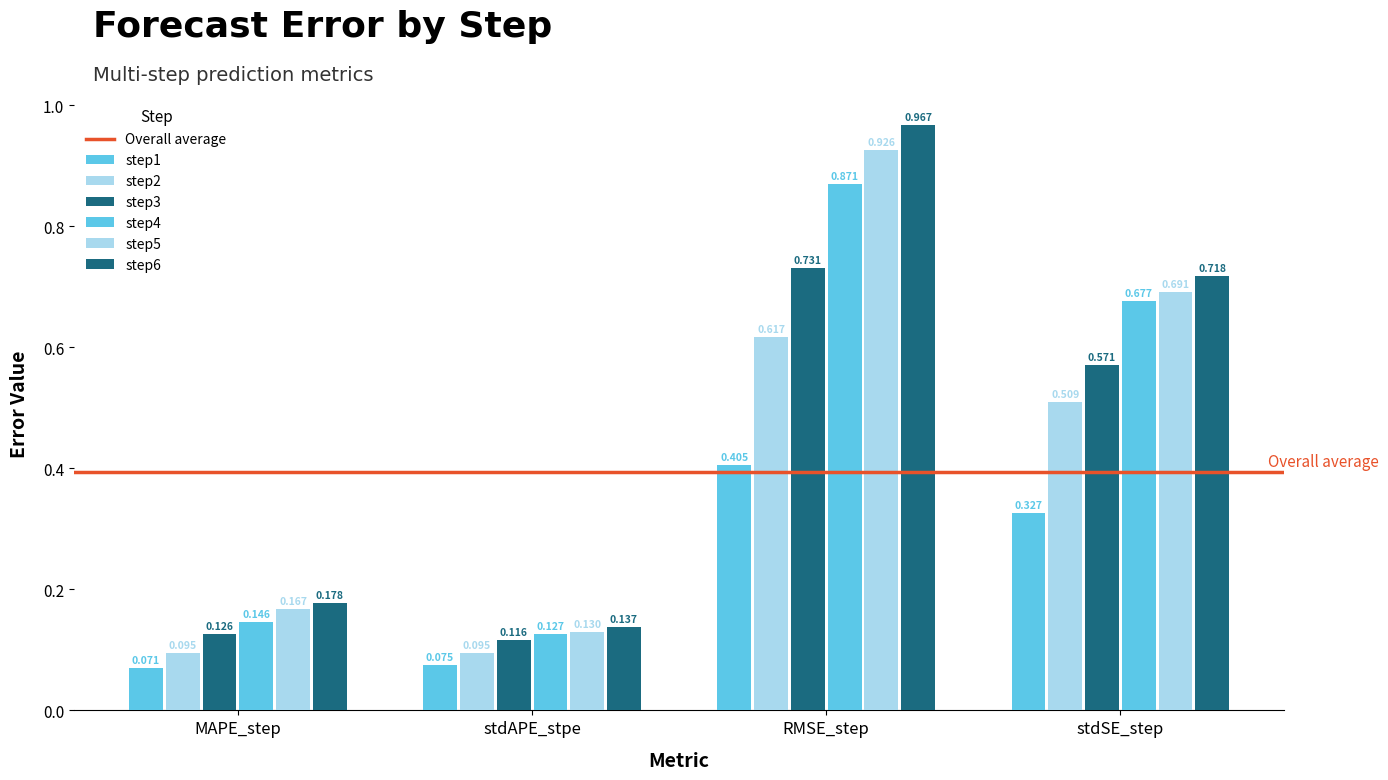

Count the number of categories in the chart.

4